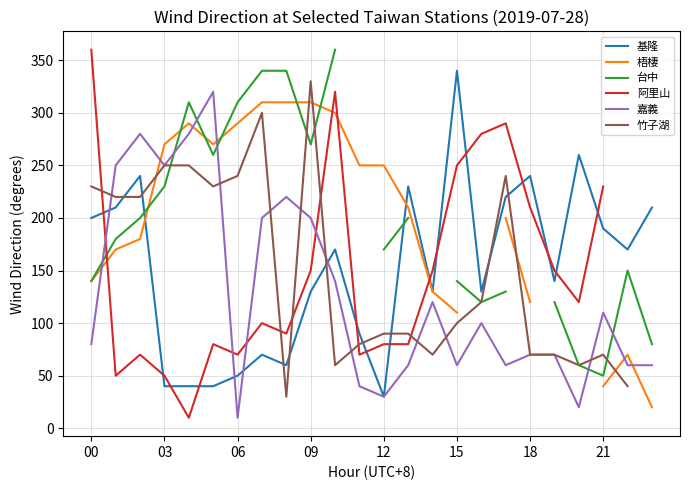

True or false: 嘉義 has a value of 357.8 at 8.

False